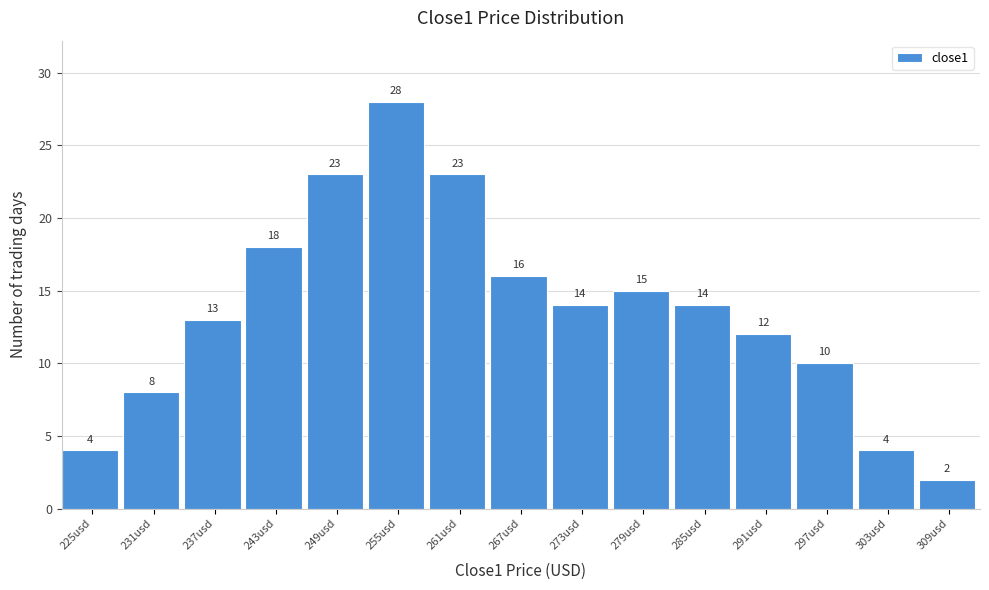

Reading left to right, what are all the values shown in this chart?

4	8	13	18	23	28	23	16	14	15	14	12	10	4	2